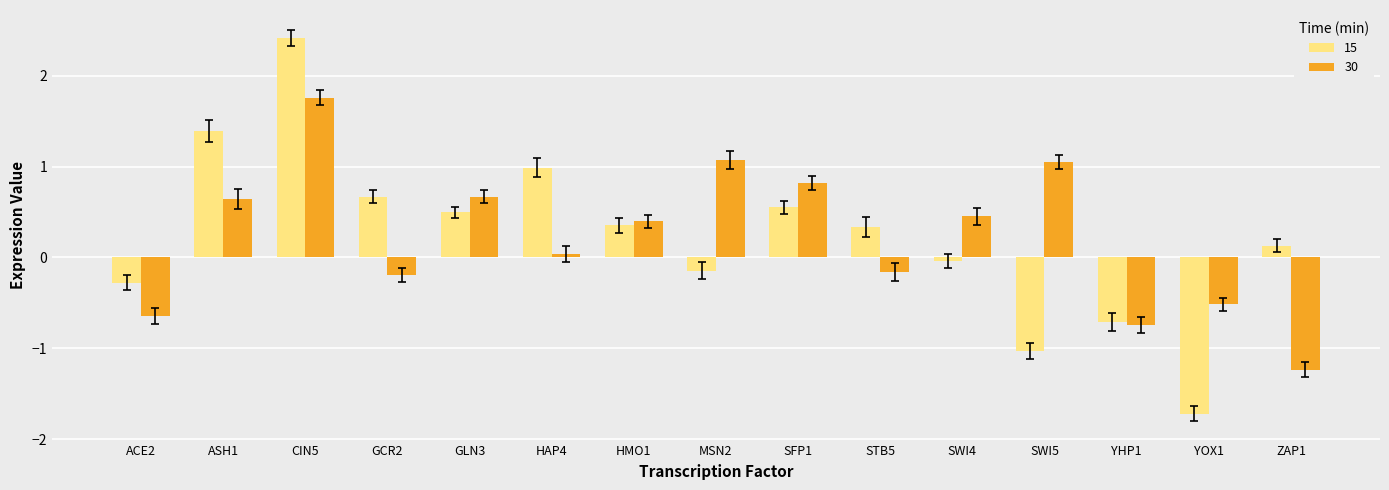

At which label is 15 closest to 0?

SWI4